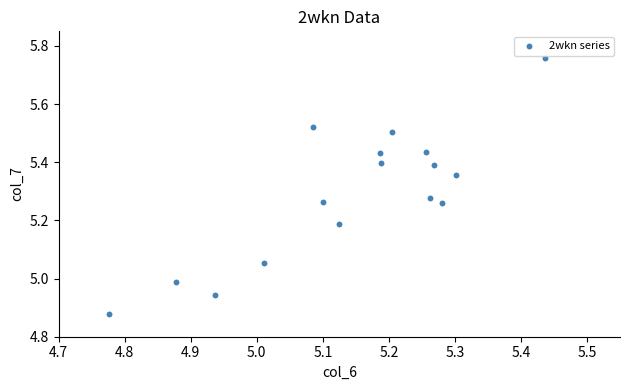

What is the range of Y values (max minus min)?

0.9